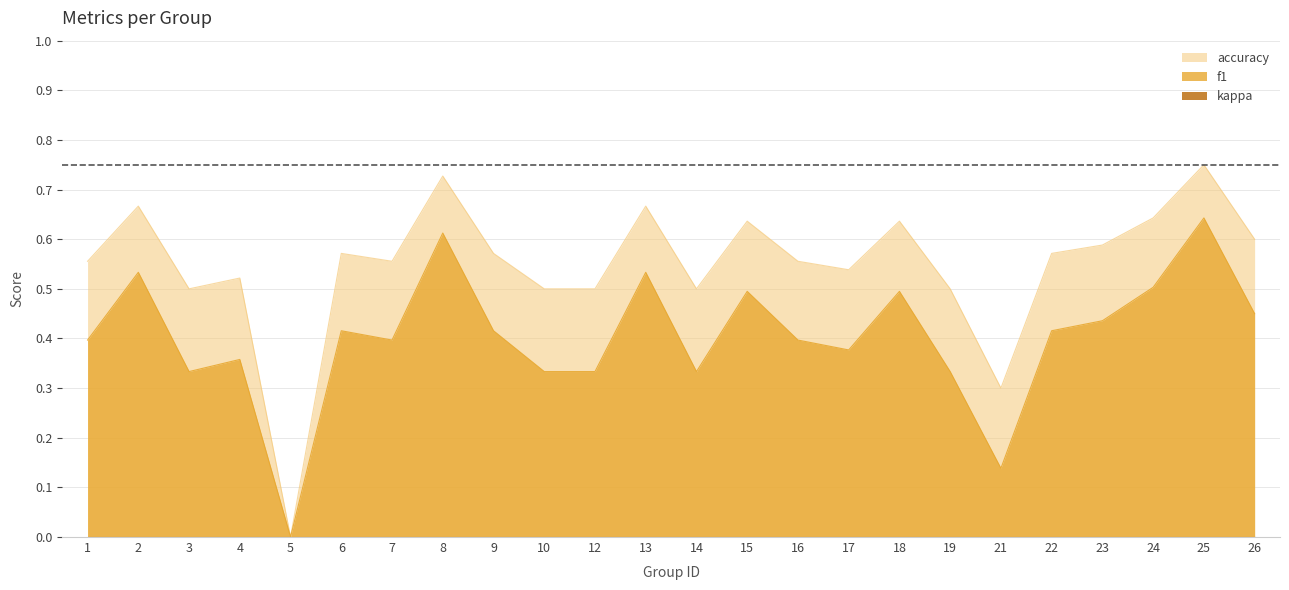

Is the value of accuracy at 6 greater than the value of f1 at 13?

Yes